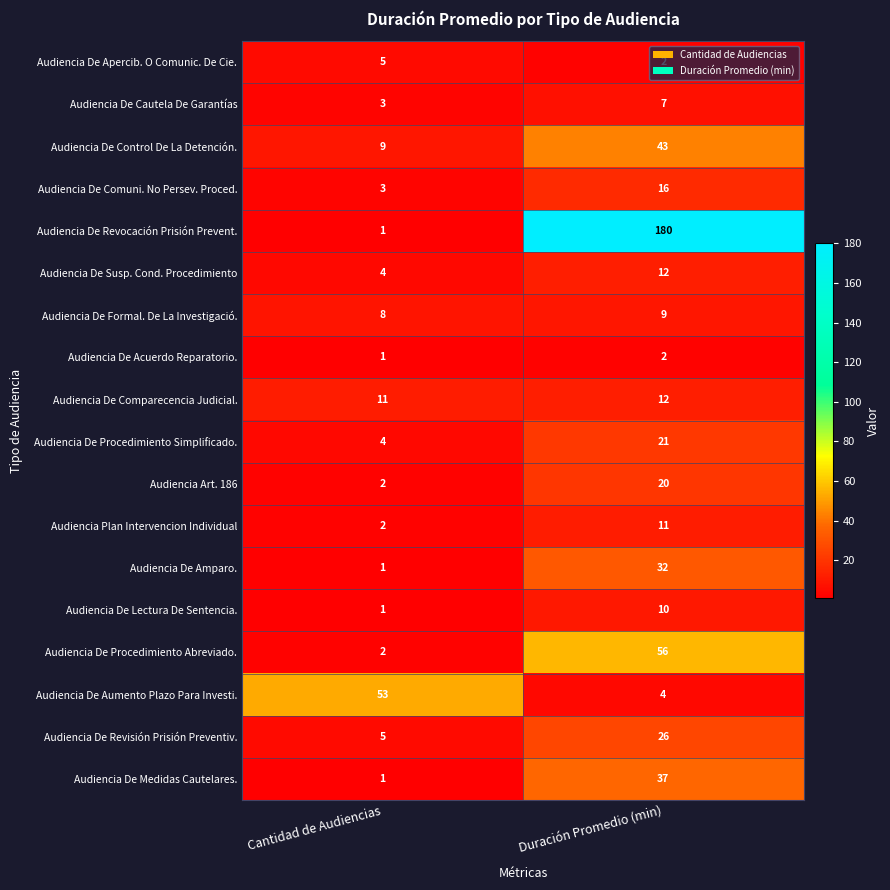

What is the maximum value shown in the chart?

180